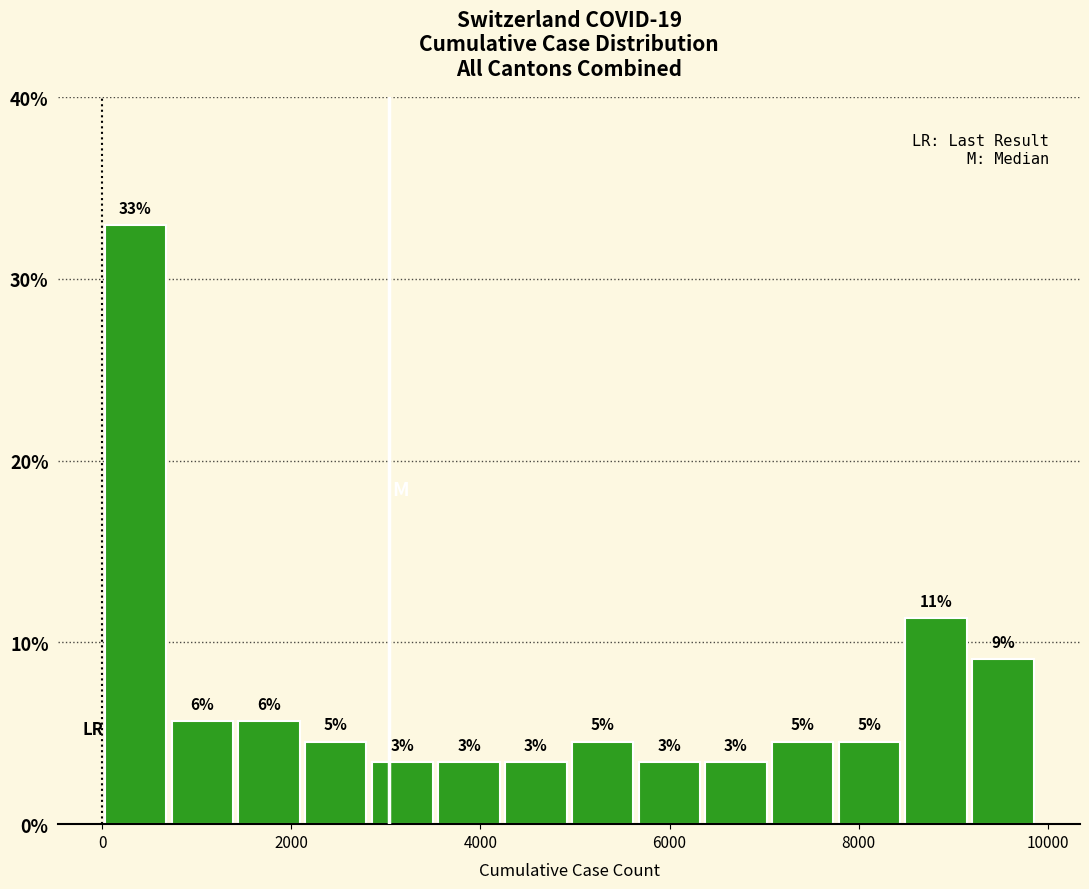

Read against the x-axis, roughly where is the centre of the tallest bar?

400